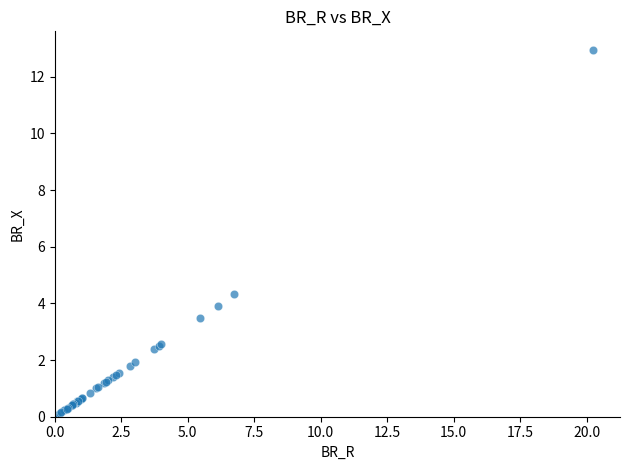

What Y value in the scatter plot is closest to 6?

4.3